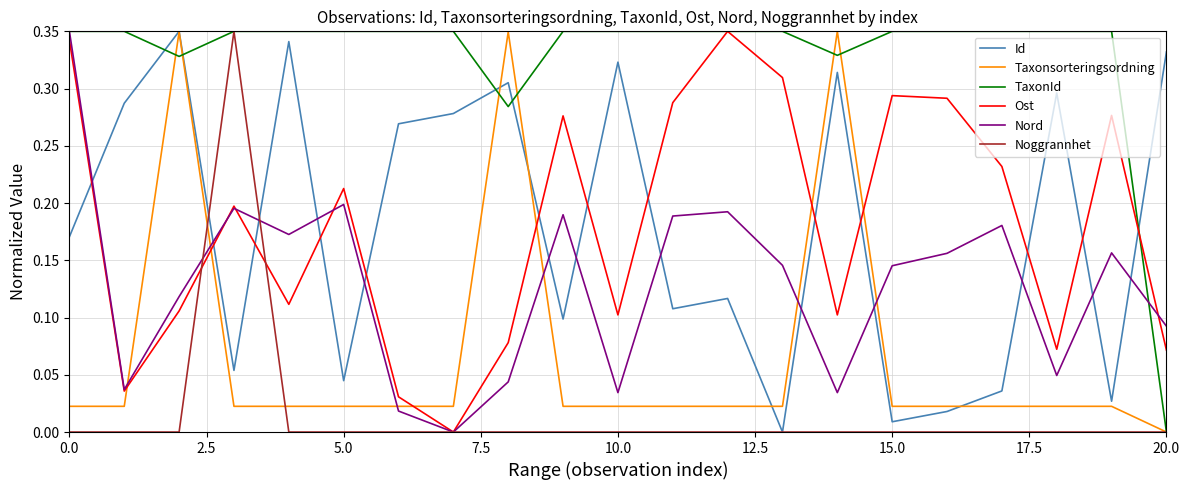

Which series has the largest total across all categories?

TaxonId